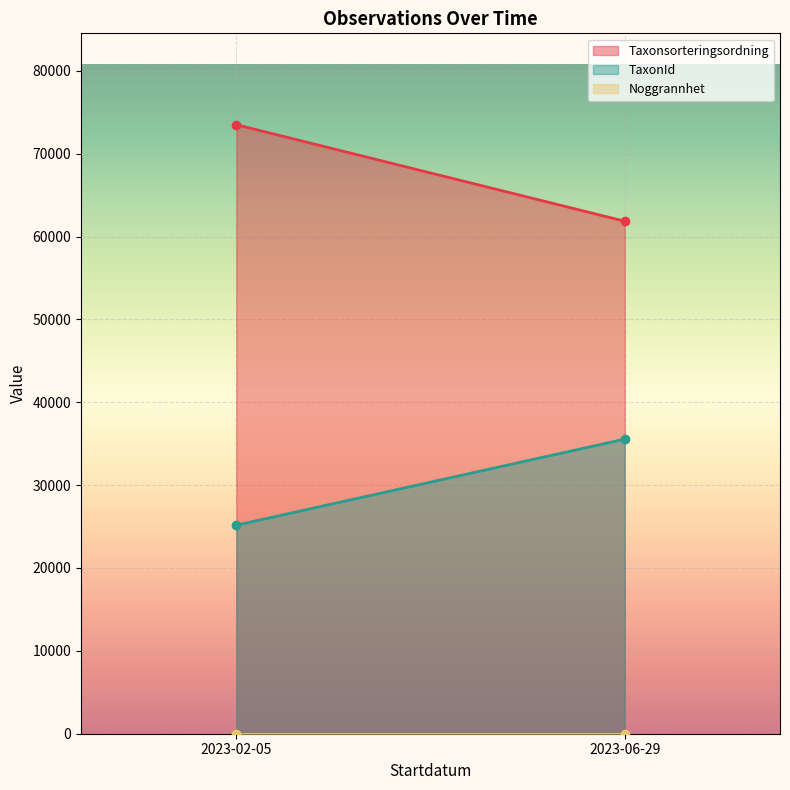

Between 2023-02-05 and 2023-06-29, which series saw the biggest shift?

Taxonsorteringsordning